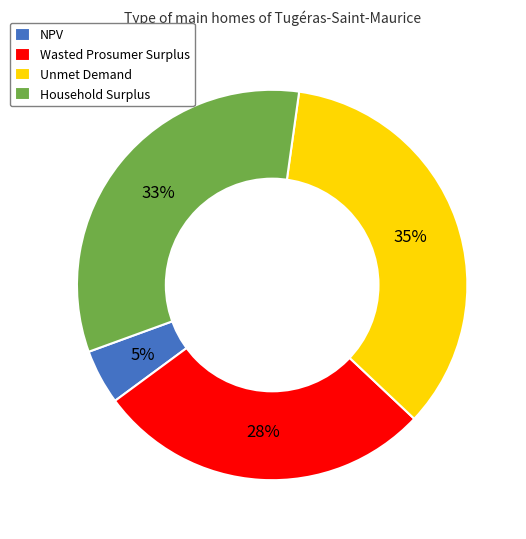

True or false: Household Surplus accounts for 33% of the total.

True